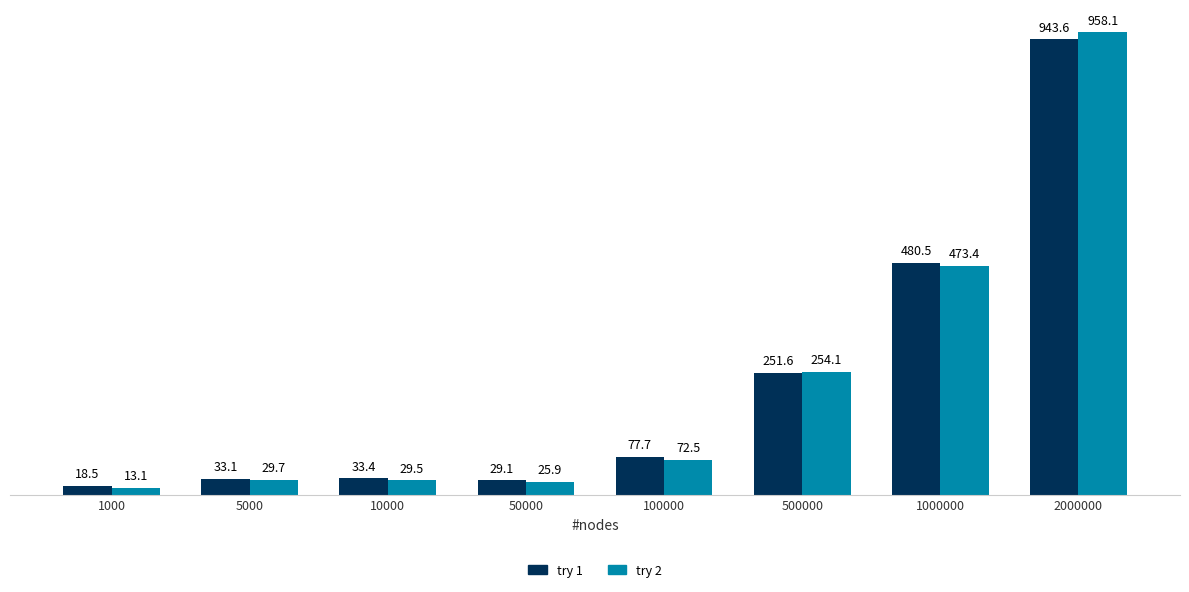

Is the value of try 1 at 100000 greater than the value of try 2 at 1000000?

No